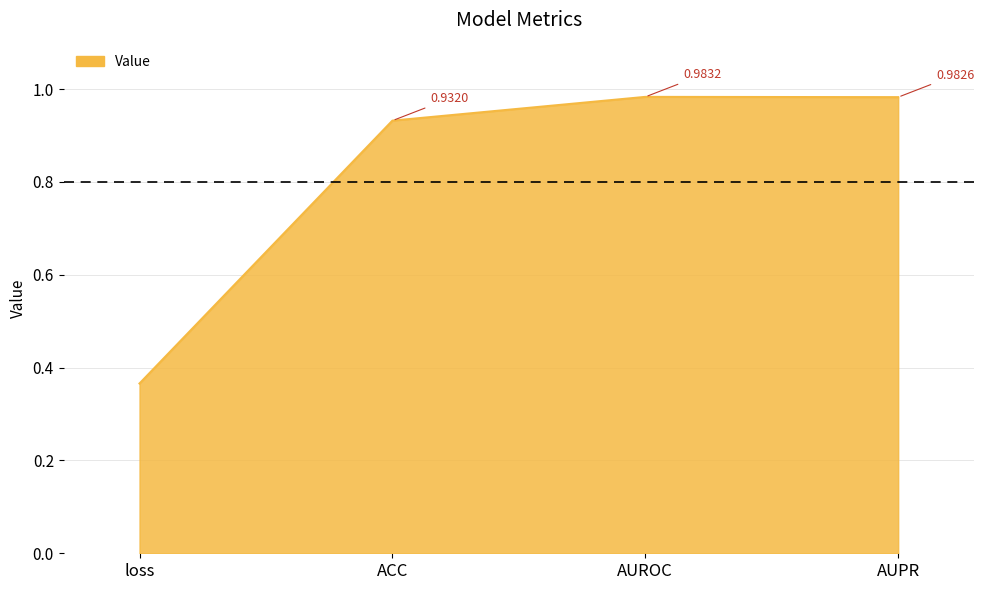

What is the difference between the maximum and minimum values?

0.6